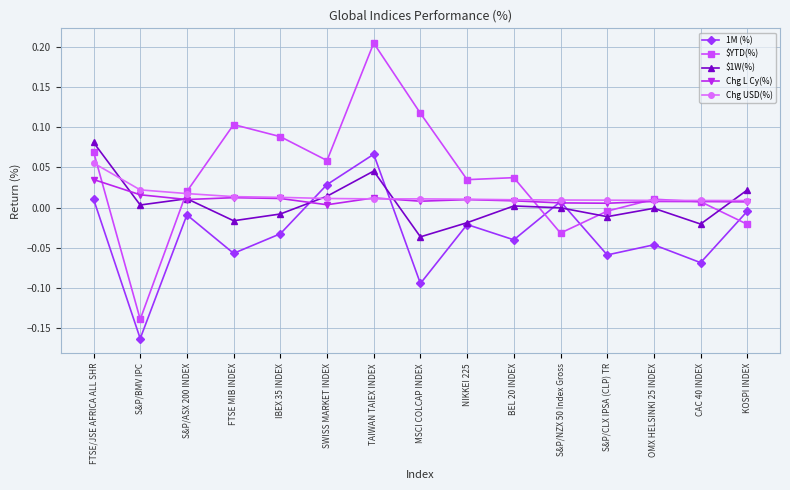

At which category is the sum across all series the highest?

TAIWAN TAIEX INDEX